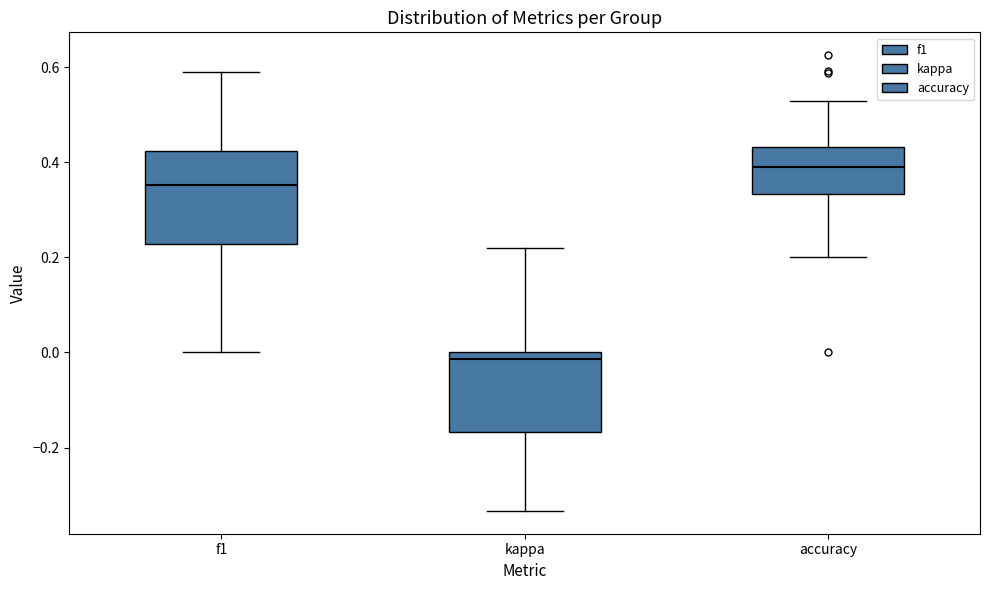

Where does the upper whisker of the box for kappa end on the y-axis? The values are not printed on the chart, so give them approximately, as read against the axis.

0.22